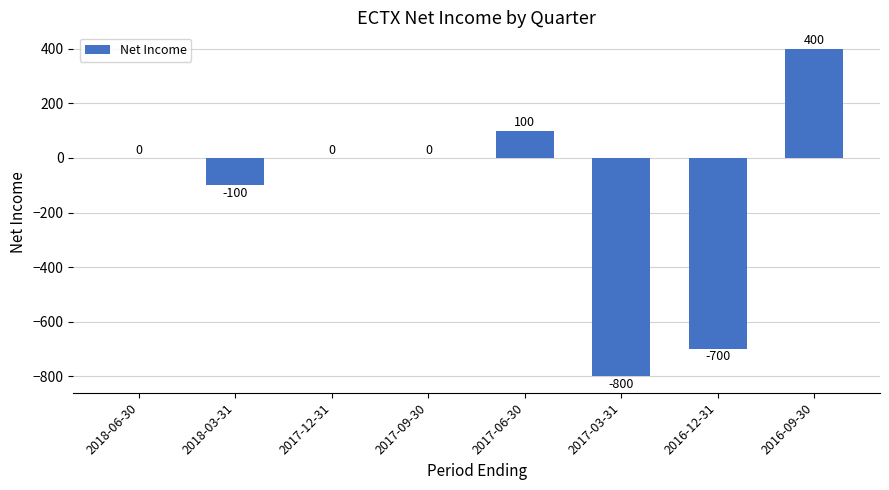

Which has a higher value, 2016-12-31 or 2017-06-30?

2017-06-30